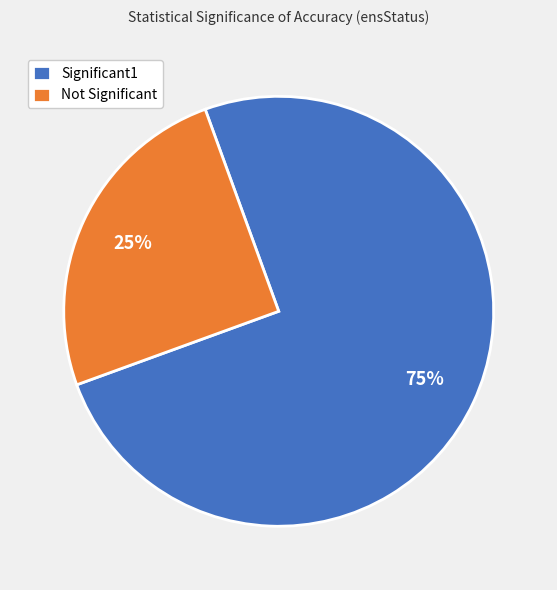

Rank the categories by value from highest to lowest.

Significant1, Not Significant